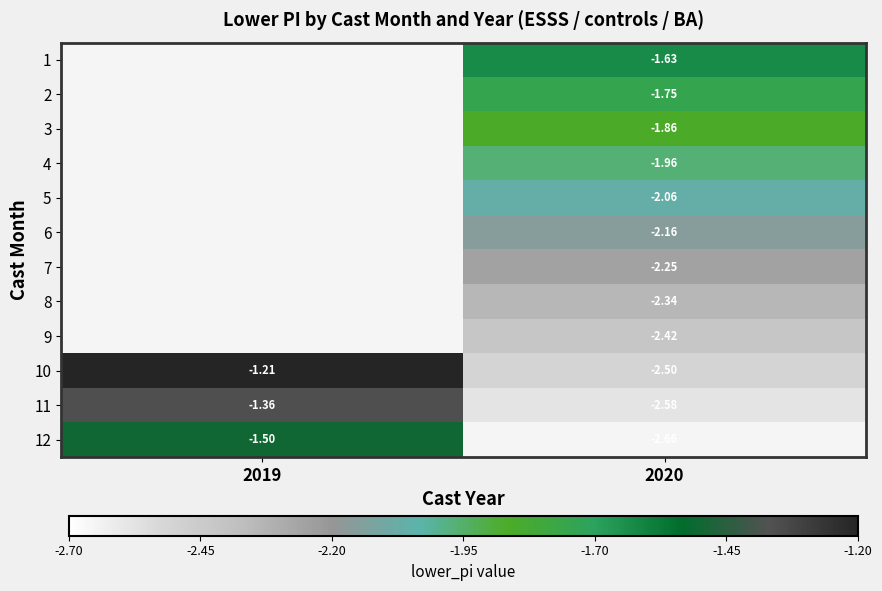

Is the value of 11 at 2019 greater than the value of 4 at 2020?

Yes